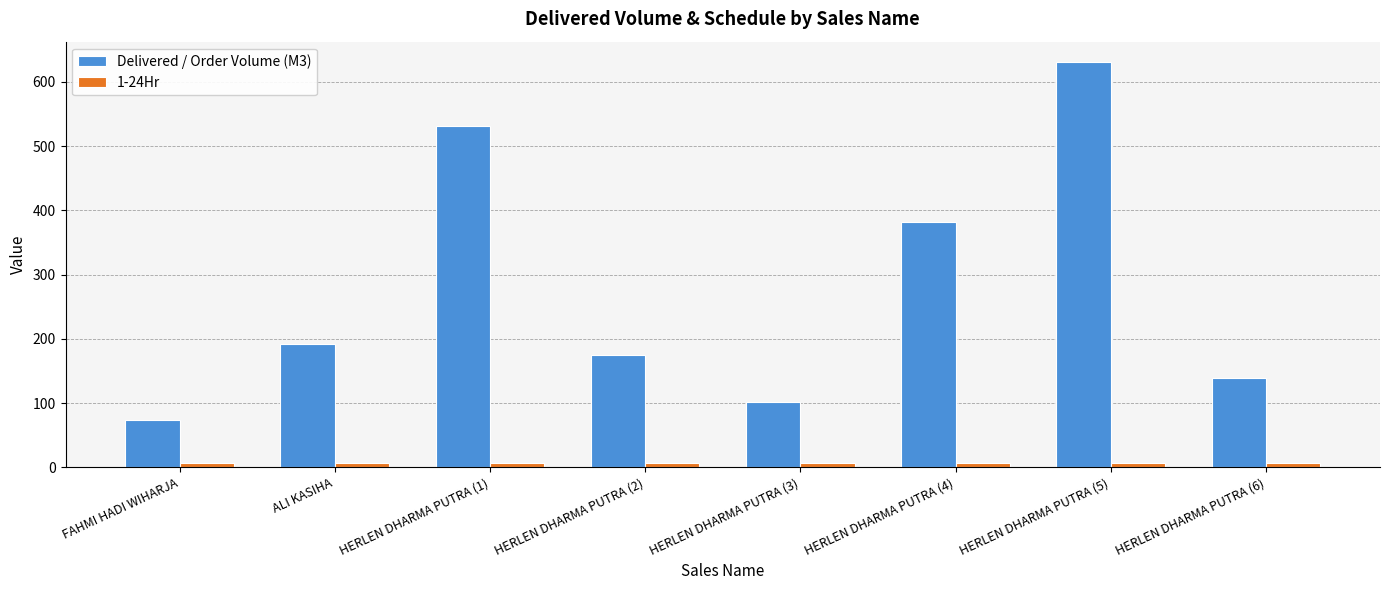

What is the highest value of the Delivered / Order Volume (M3) series?

631.0